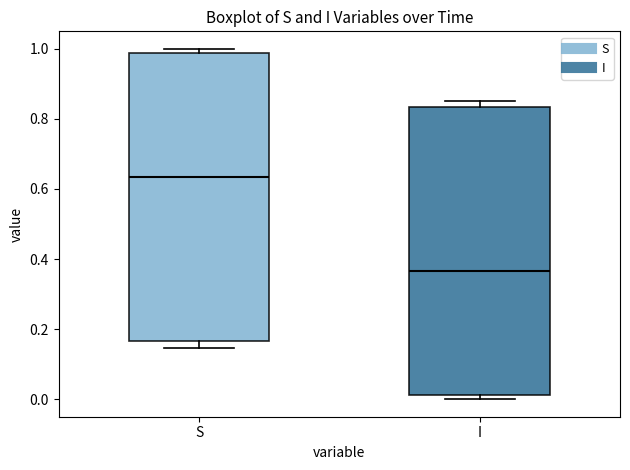

Where is the upper edge of the box for S on the y-axis? The values are not printed on the chart, so give them approximately, as read against the axis.

0.98